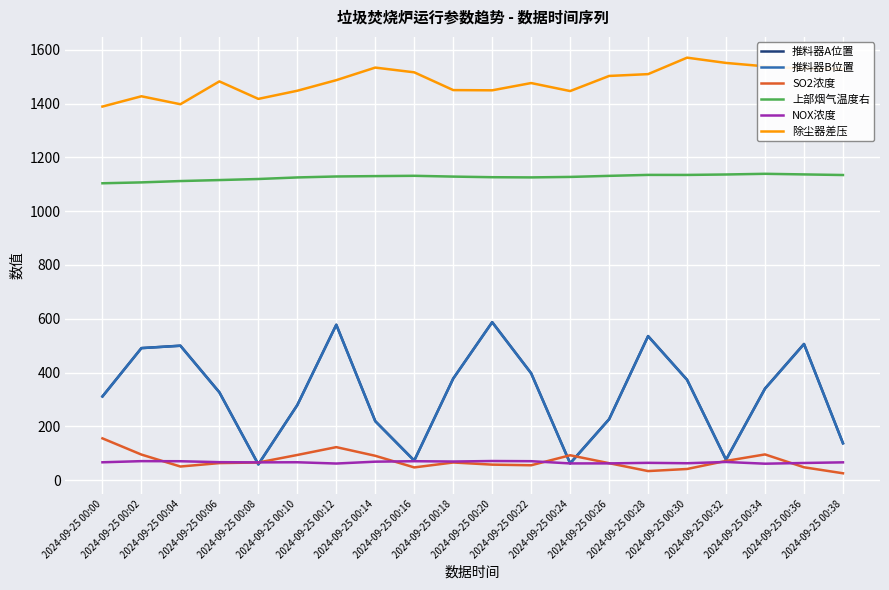

At which label does NOX浓度 first exceed 66?

2024-09-25 00:00